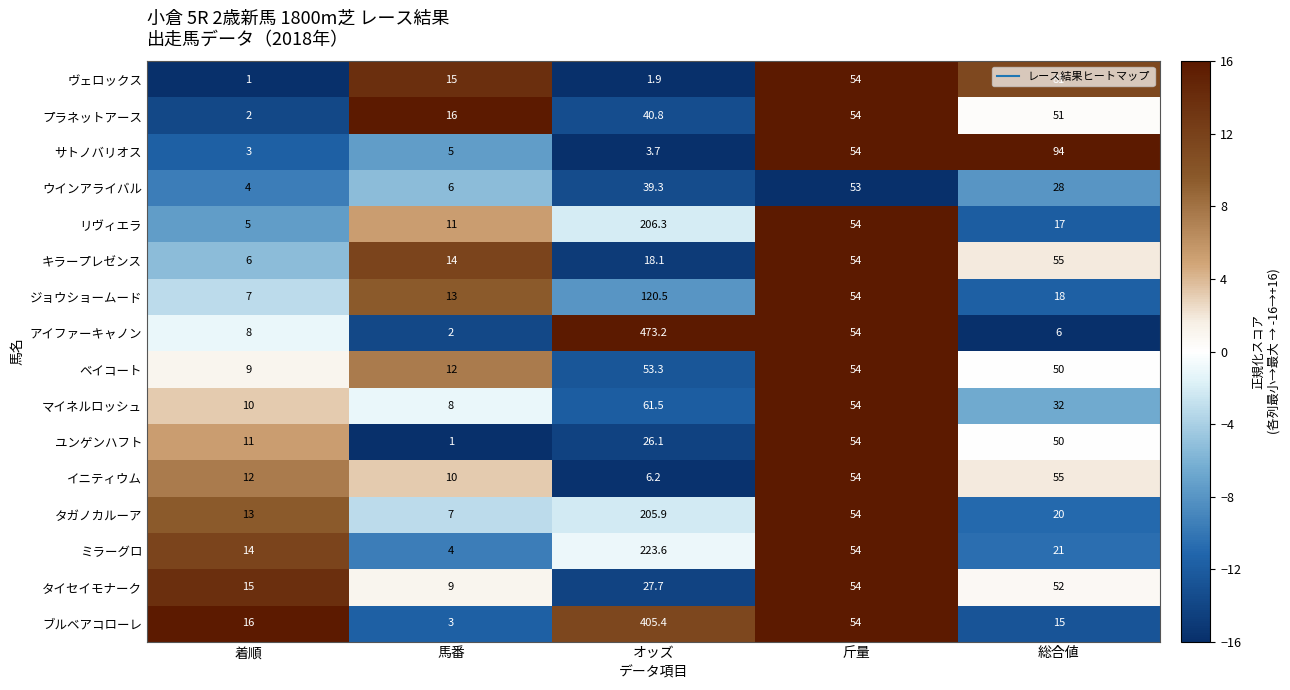

The ベイコート series shows 12.0 at 馬番. True or false?

True